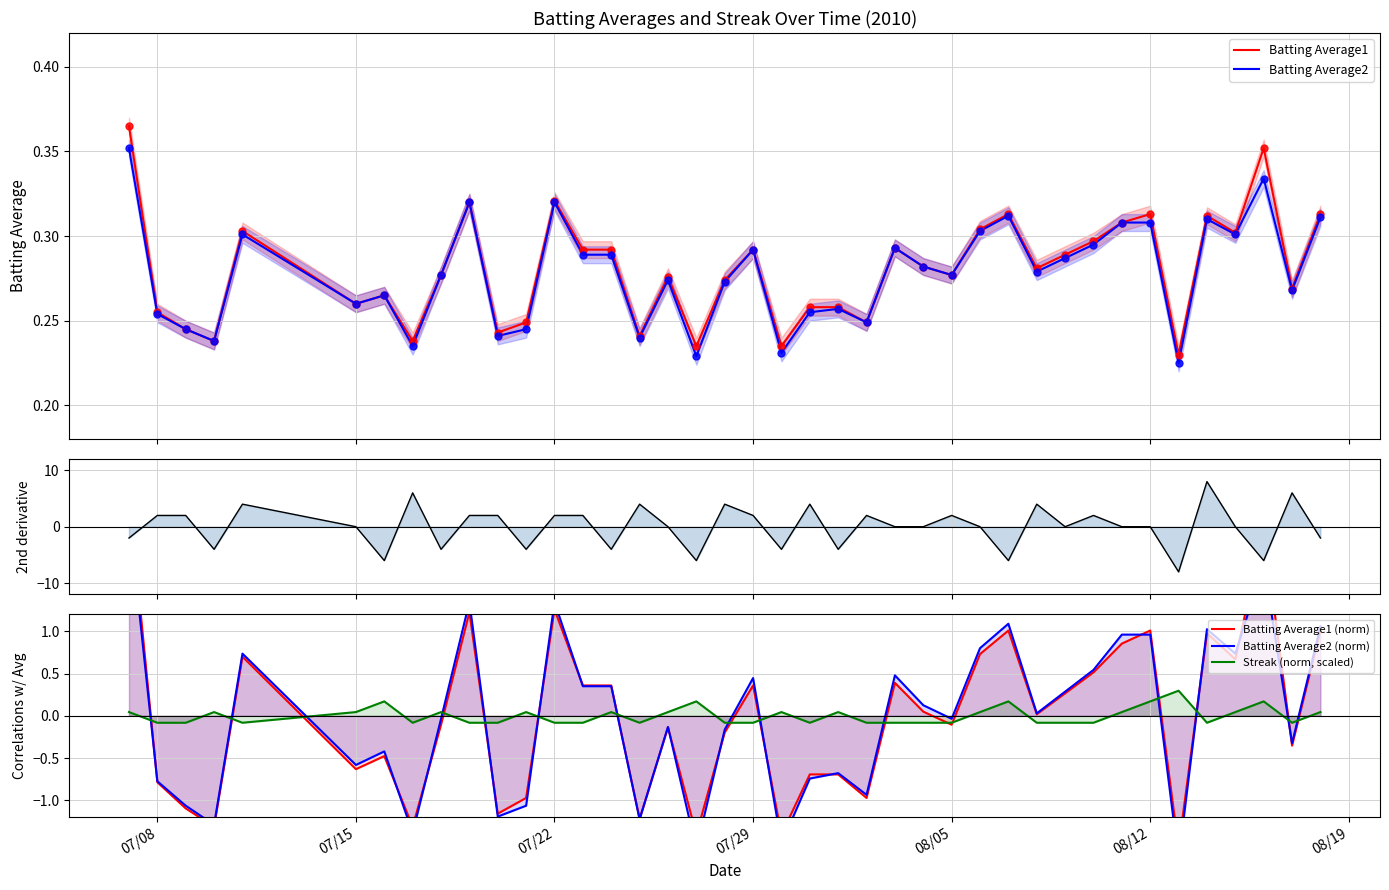

Which series has the largest Y range (max minus min)?

Streak 2nd derivative